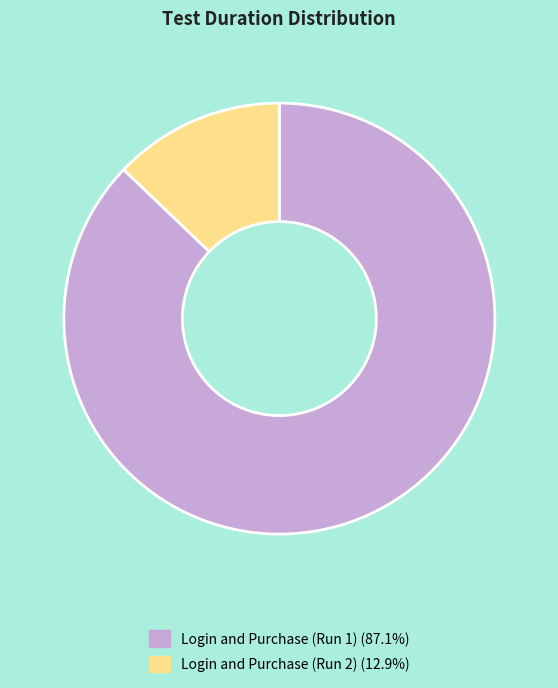

Combined, do Login and Purchase (Run 2) (12.9%) and Login and Purchase (Run 1) (87.1%) account for over 50%?

Yes